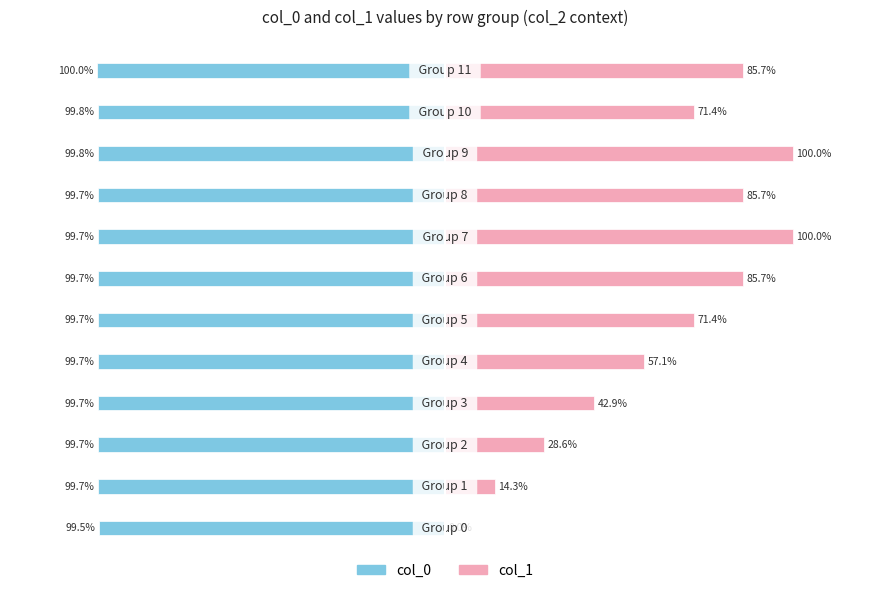

How many groups of bars are there?

12